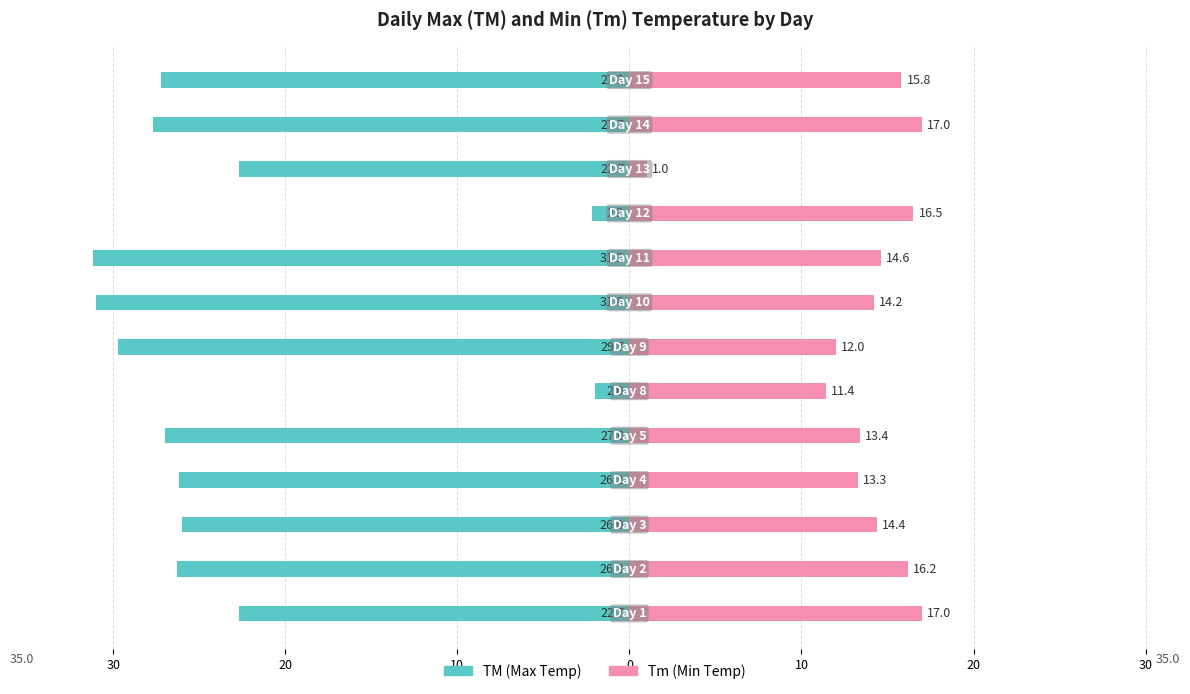

Rank the series at 12 from lowest to highest value.

TM (Max Temp), Tm (Min Temp)